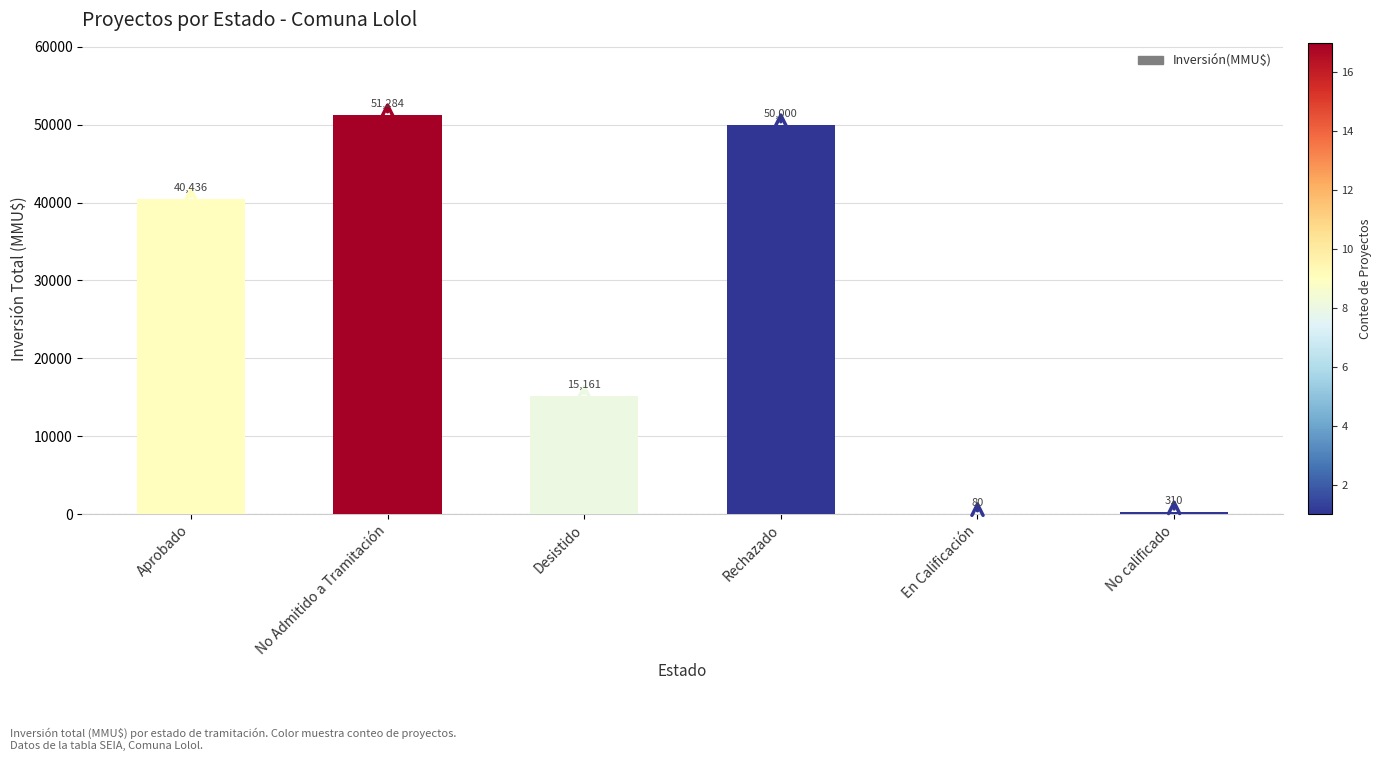

Reading left to right, extract all data points from this chart.

Aprobado=40436	No Admitido a Tramitación=51284	Desistido=15161	Rechazado=50000	En Calificación=80	No calificado=310